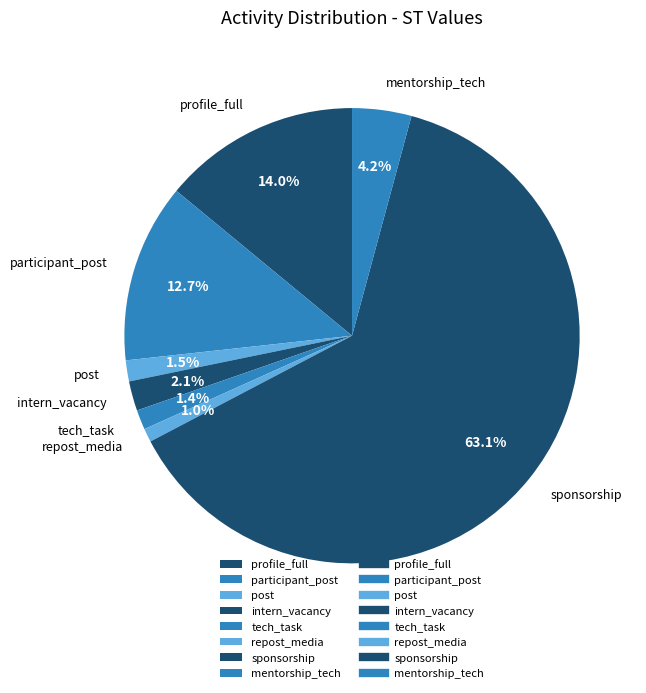

To the nearest percent, what is the difference between the largest and smallest slice percentages?

62%